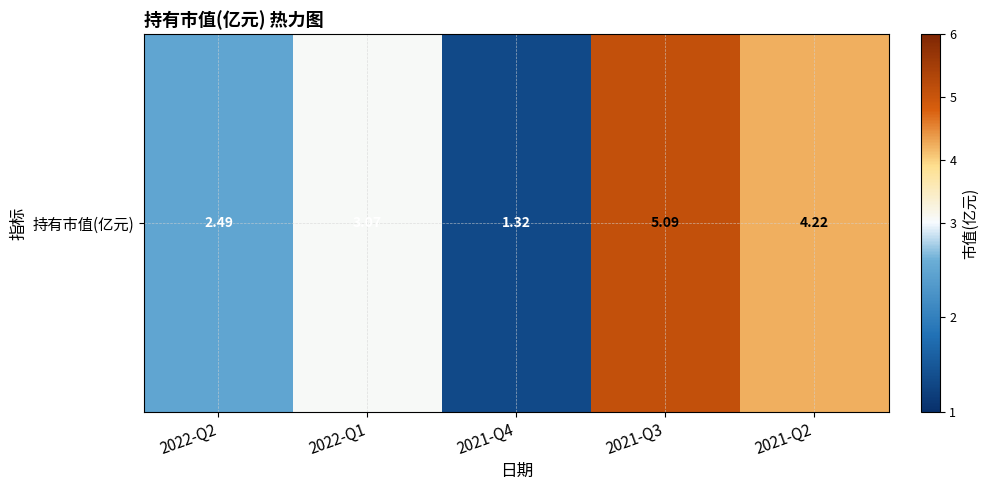

What is the difference between the second highest and second lowest values?

1.7